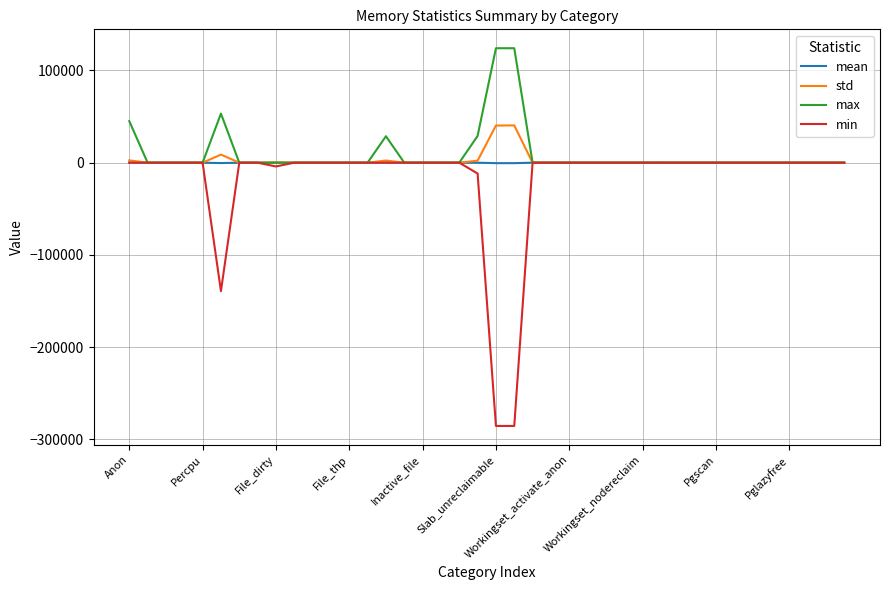

Which series has the largest range (max minus min)?

min